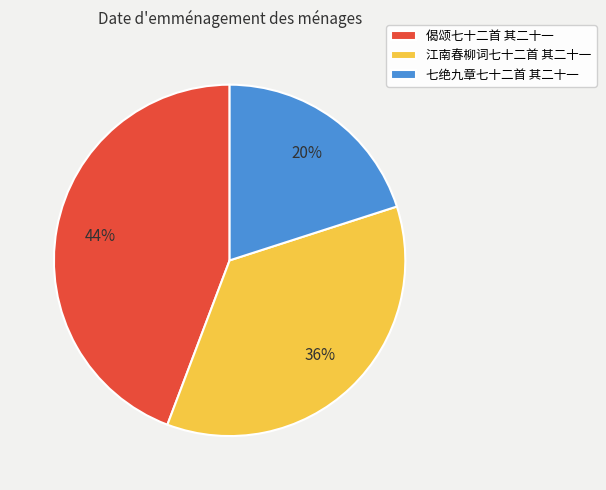

How many slices are in this pie chart?

3